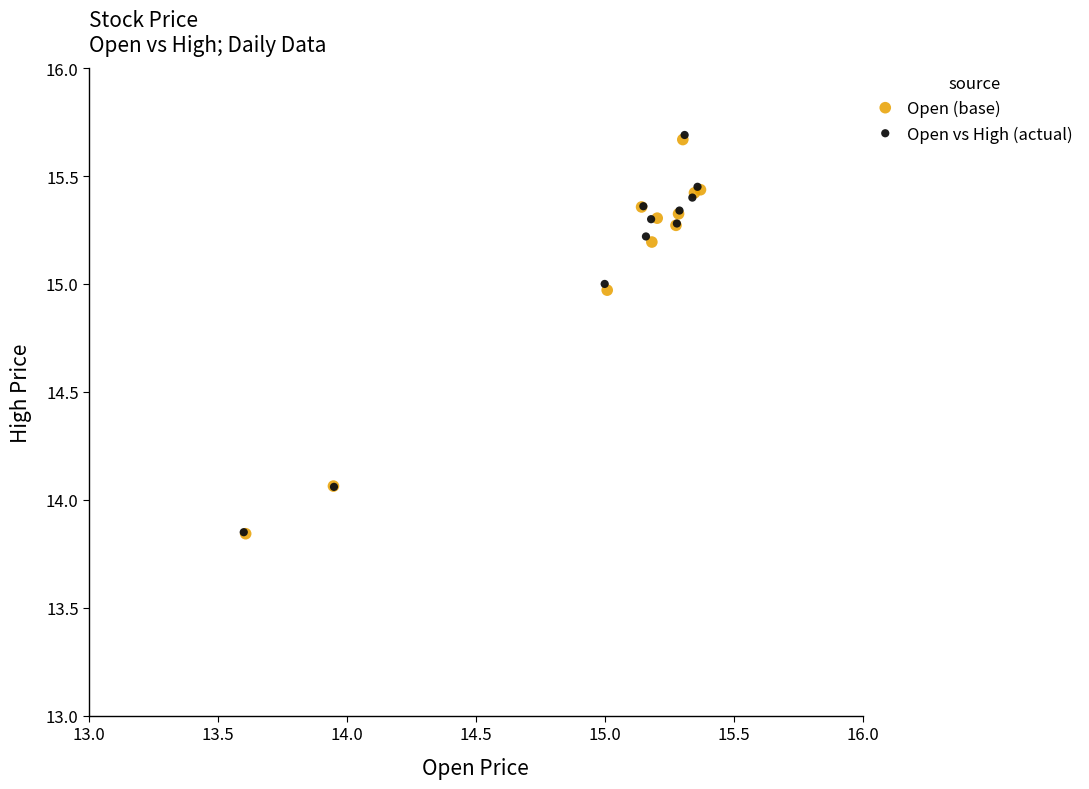

Which series has the largest Y range (max minus min)?

Open vs High (actual)